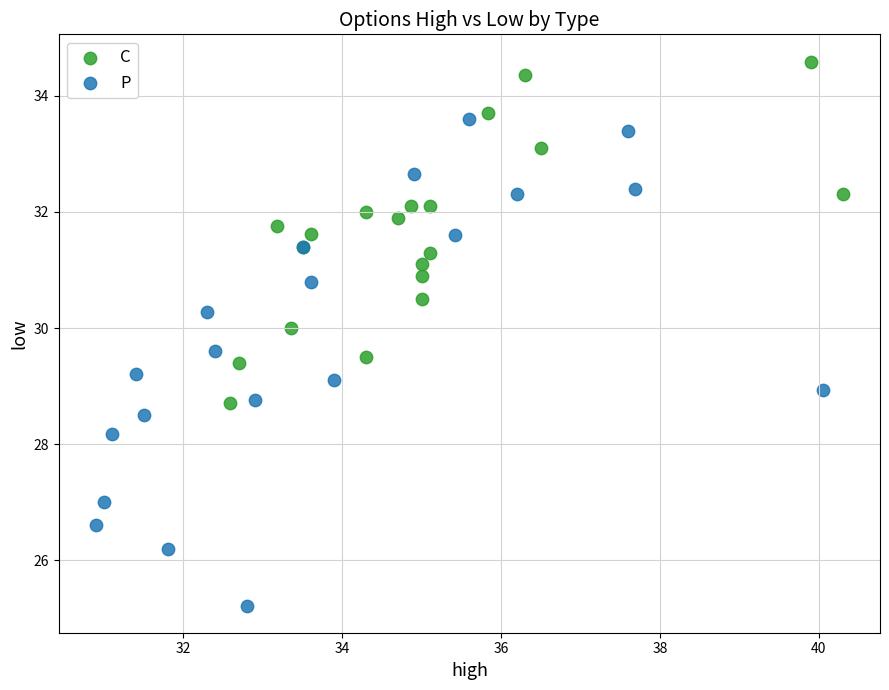

Which series reaches the minimum Y coordinate?

P